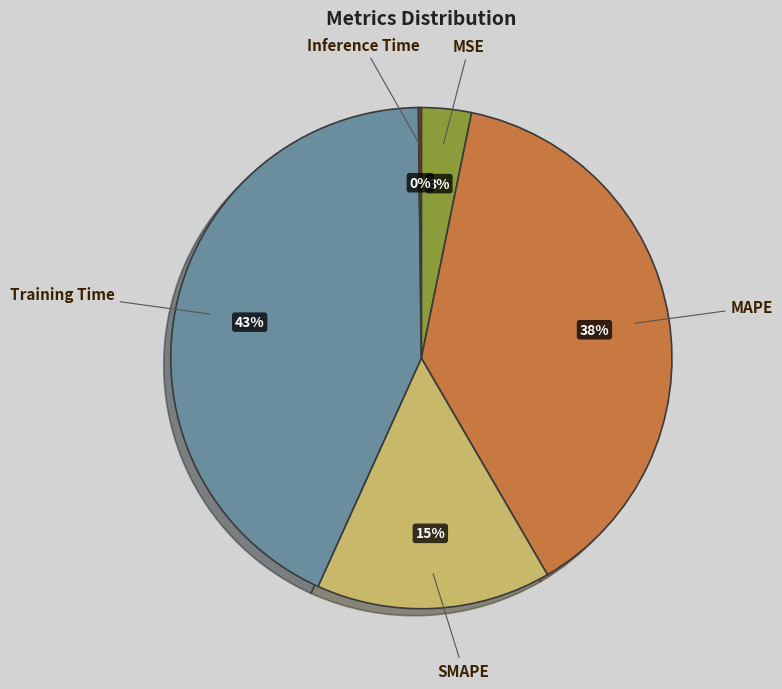

Is there a majority slice in this chart?

No